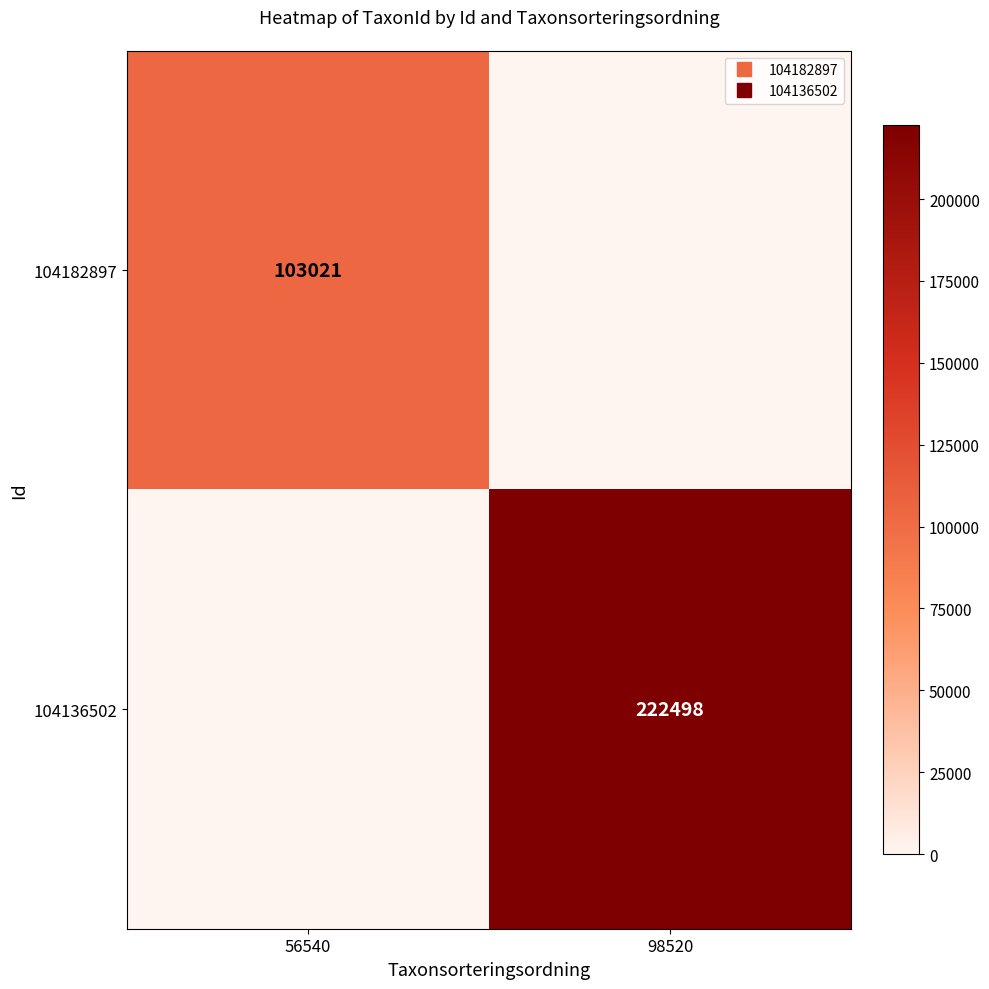

The 104136502 series shows 104304 at 56540. True or false?

False